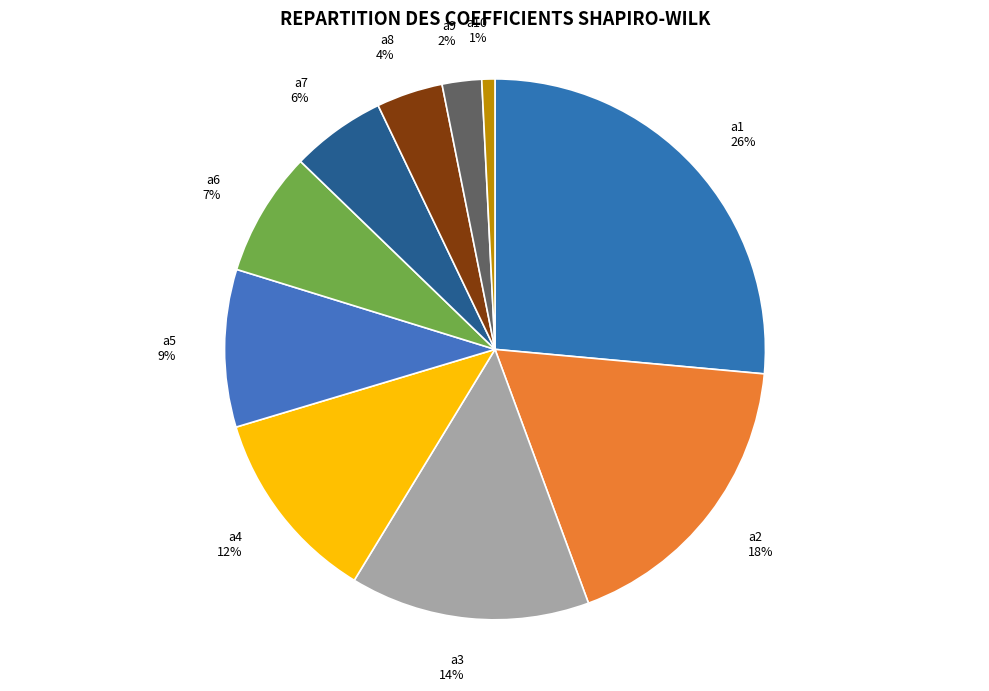

Is it true that a10 is 1% of the pie?

True